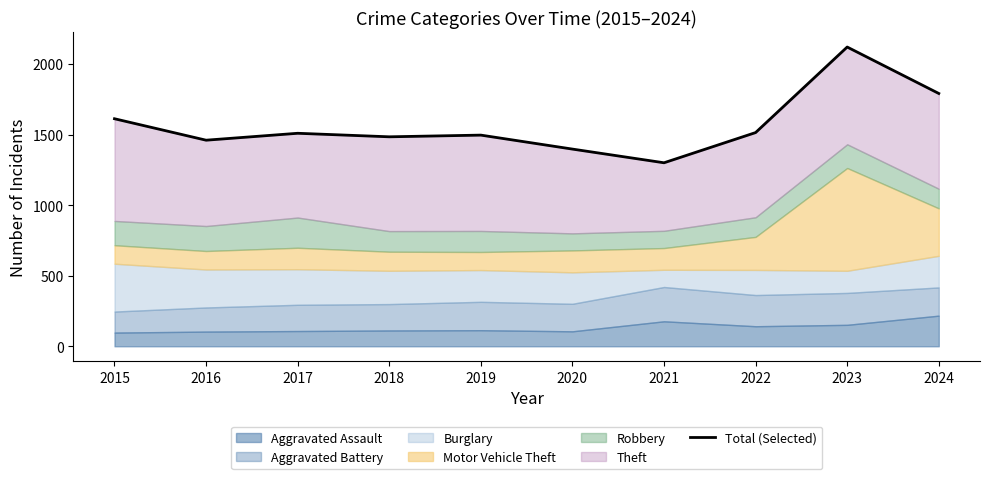

How many lines are shown in the chart?

1